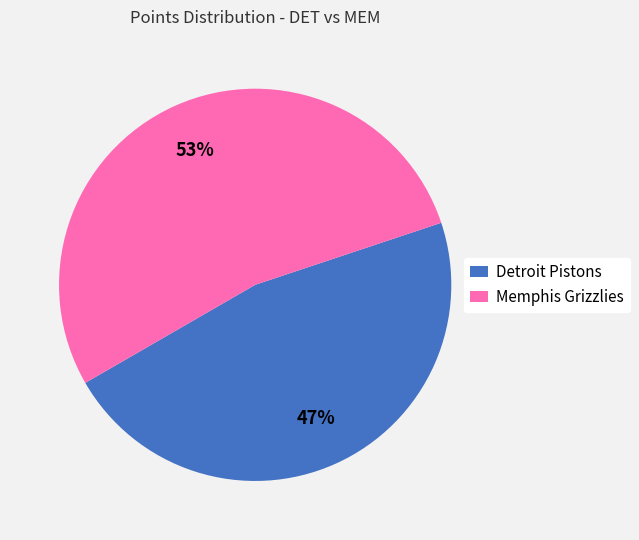

Rank the categories by value from lowest to highest.

Detroit Pistons, Memphis Grizzlies